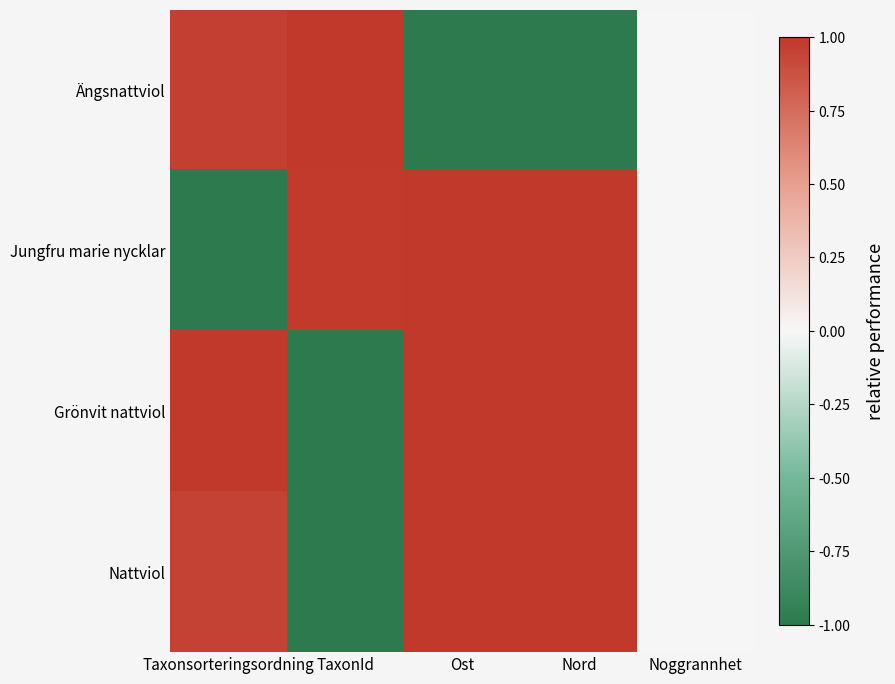

Reading left to right, transcribe all the data shown in this chart.

Ängsnattviol: Taxonsorteringsordning=1.0	TaxonId=1.0	Ost=-1.0	Nord=-1.0	Noggrannhet=0.0
Jungfru marie nycklar: Taxonsorteringsordning=-1.0	TaxonId=1.0	Ost=1.0	Nord=1.0	Noggrannhet=0.0
Grönvit nattviol: Taxonsorteringsordning=1.0	TaxonId=-1.0	Ost=1.0	Nord=1.0	Noggrannhet=0.0
Nattviol: Taxonsorteringsordning=0.9	TaxonId=-1.0	Ost=1.0	Nord=1.0	Noggrannhet=0.0